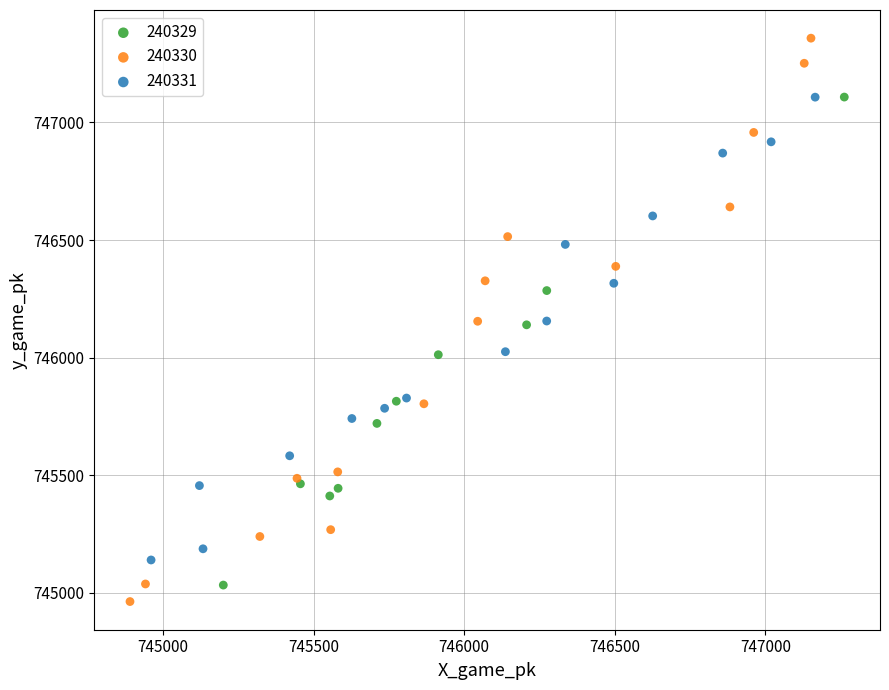

Which series reaches the maximum Y coordinate?

240330